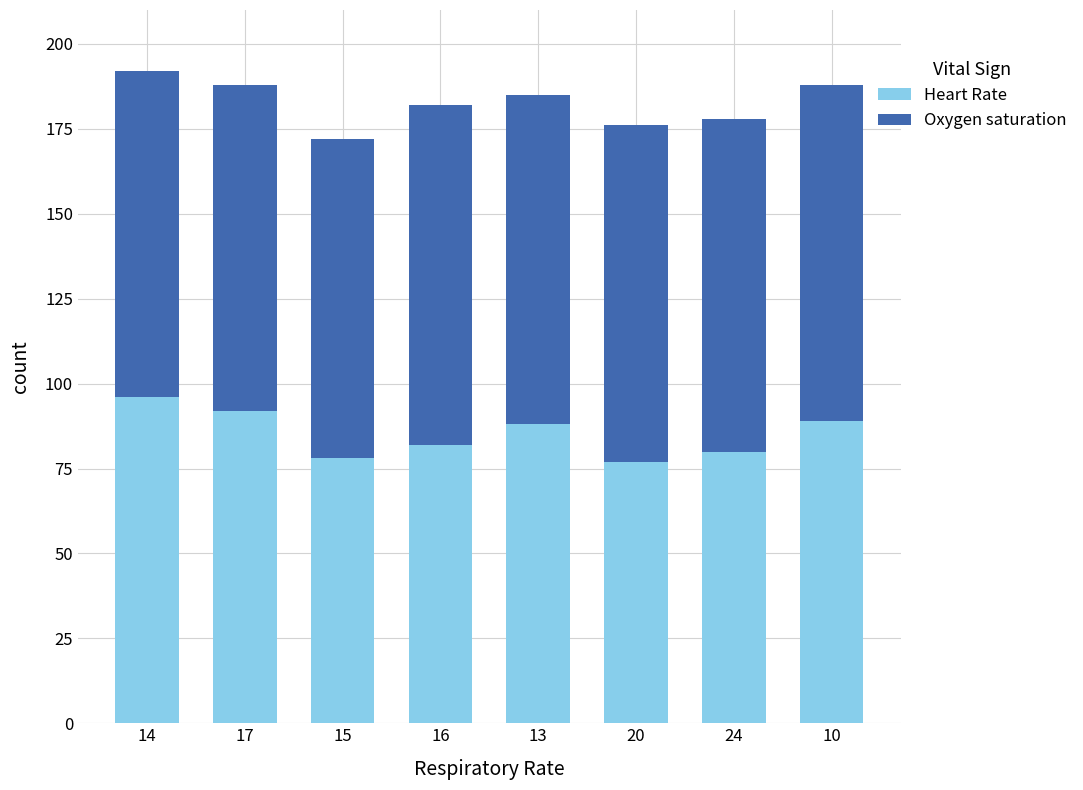

What is the sum of all Heart Rate values?

682